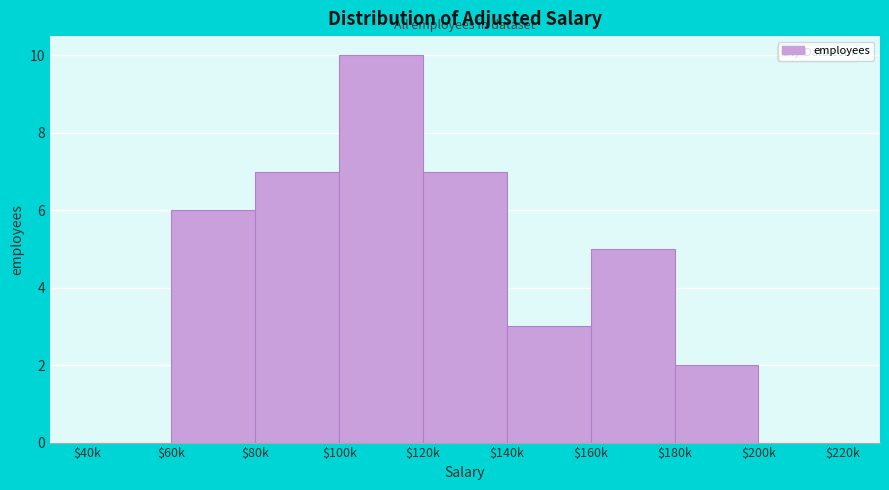

What is the sum of all values?

40